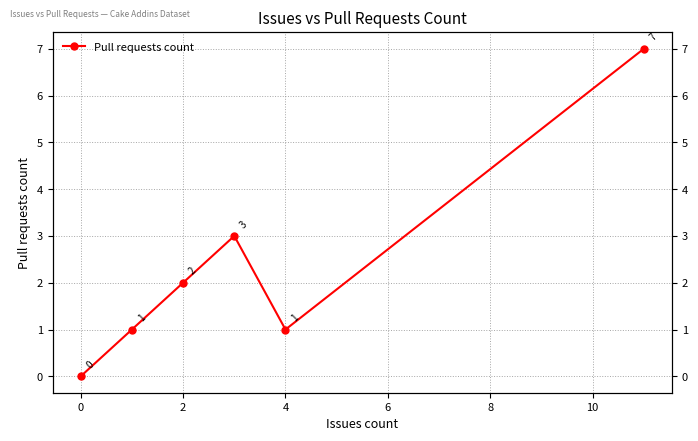

How many values are below 2?

3